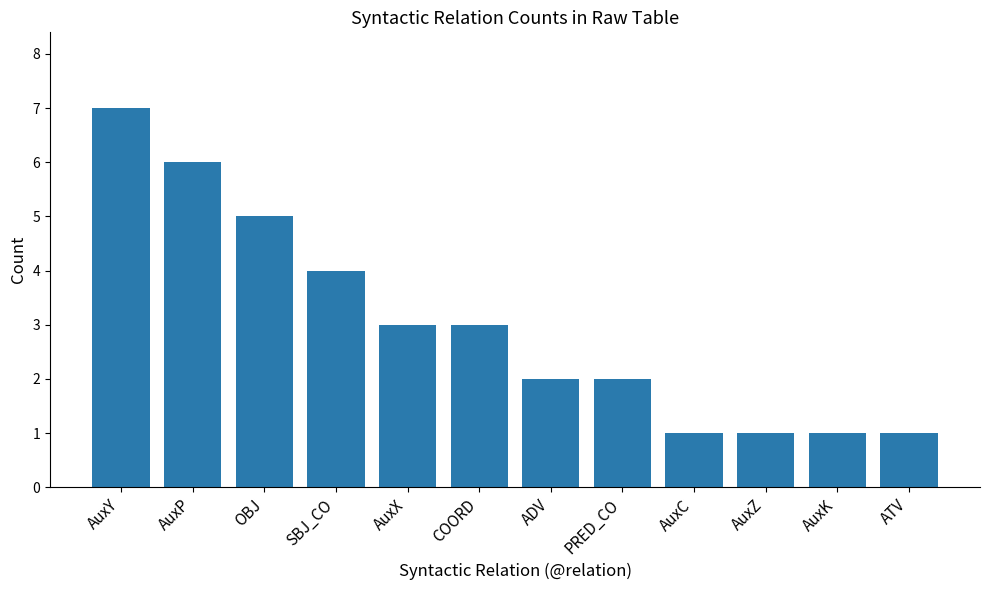

What is the difference between the values at AuxX and ADV?

1